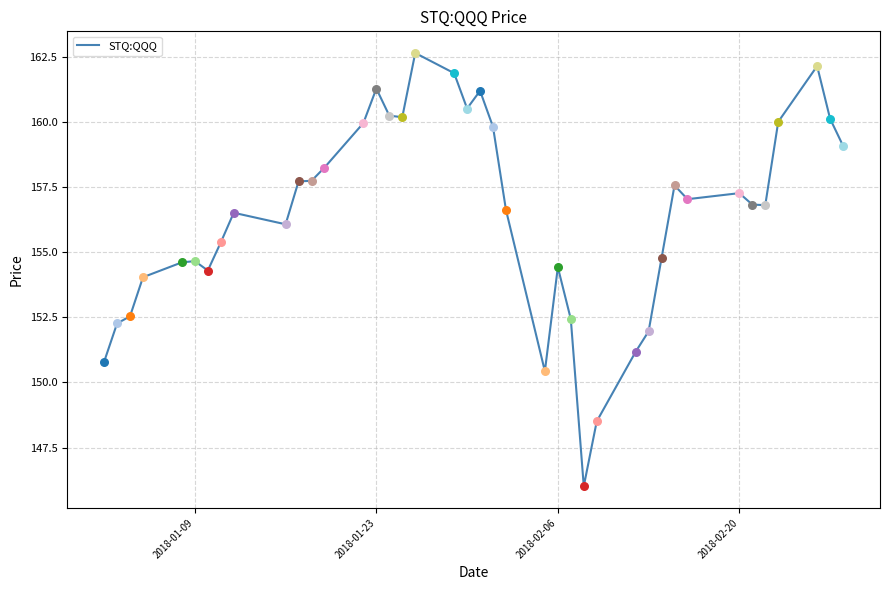

What is the minimum value shown in the chart?

146.0